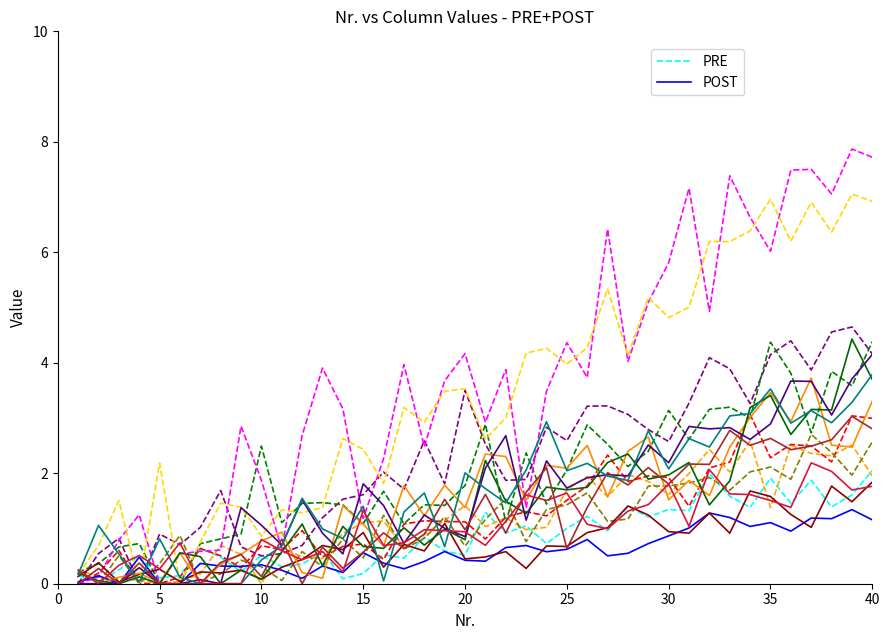

How many times do POST and PRE cross each other?

6